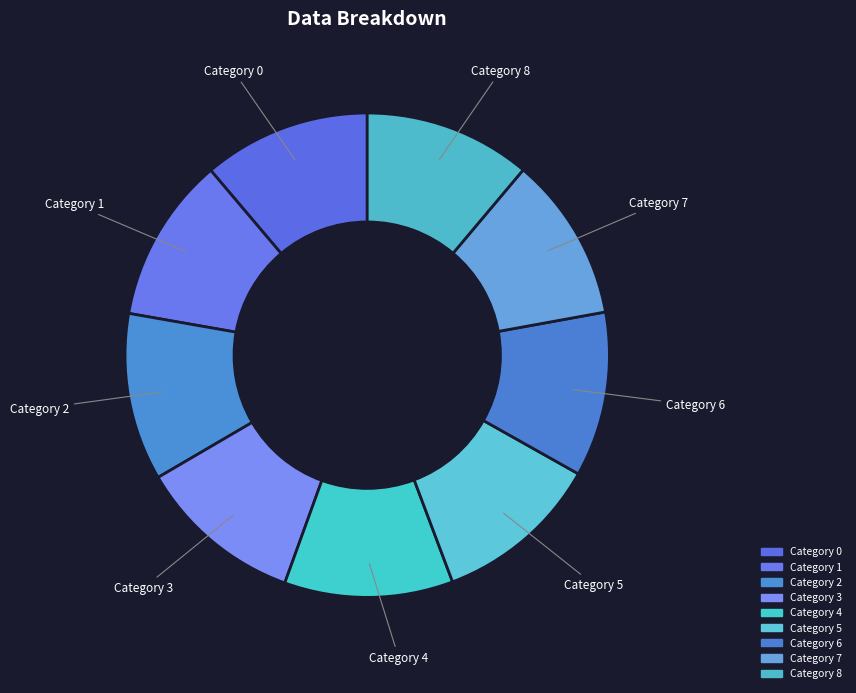

Count the number of slices in the pie.

9